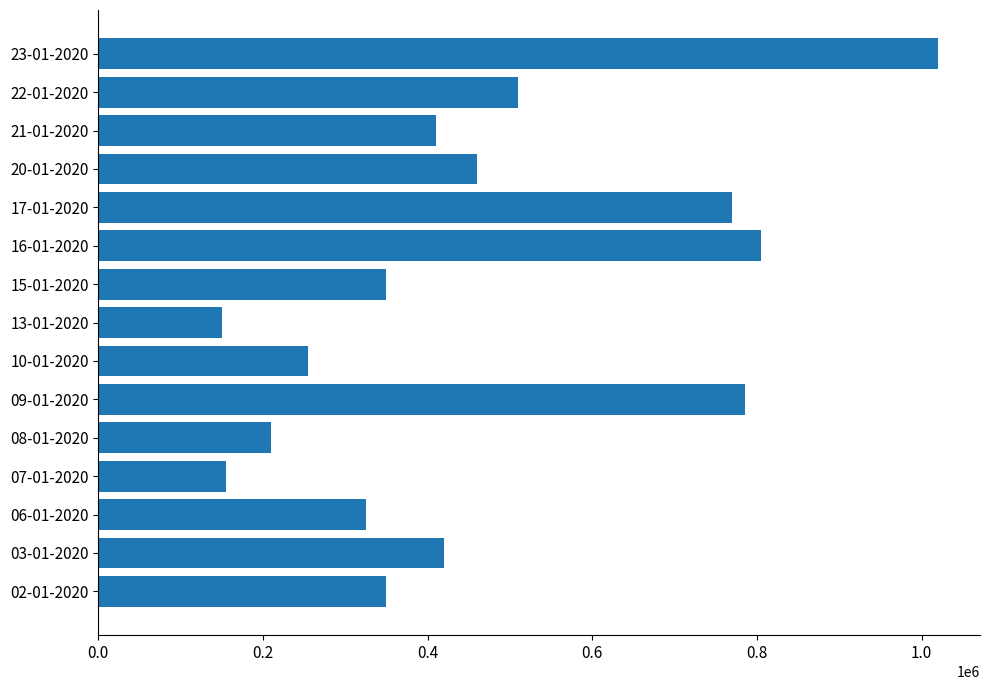

What is the difference between the maximum and second lowest values?

865000